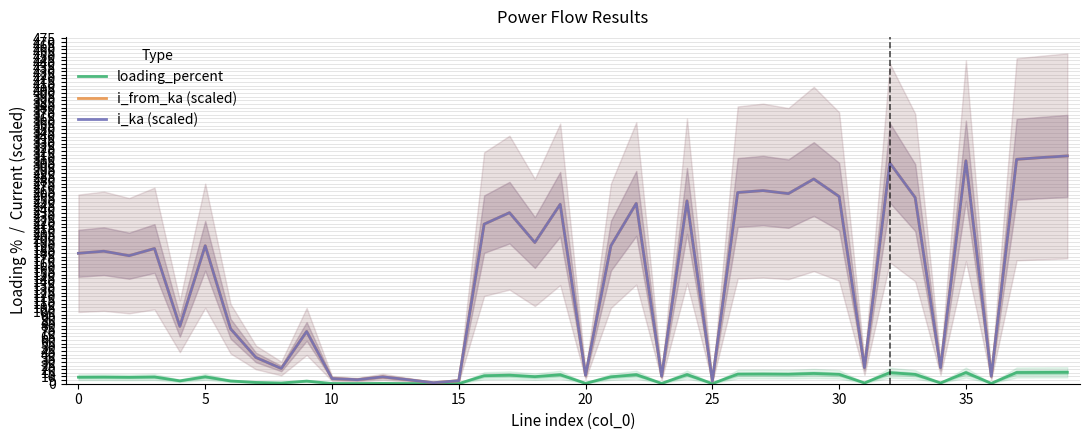

What is the label of the 23rd point from the right?

17